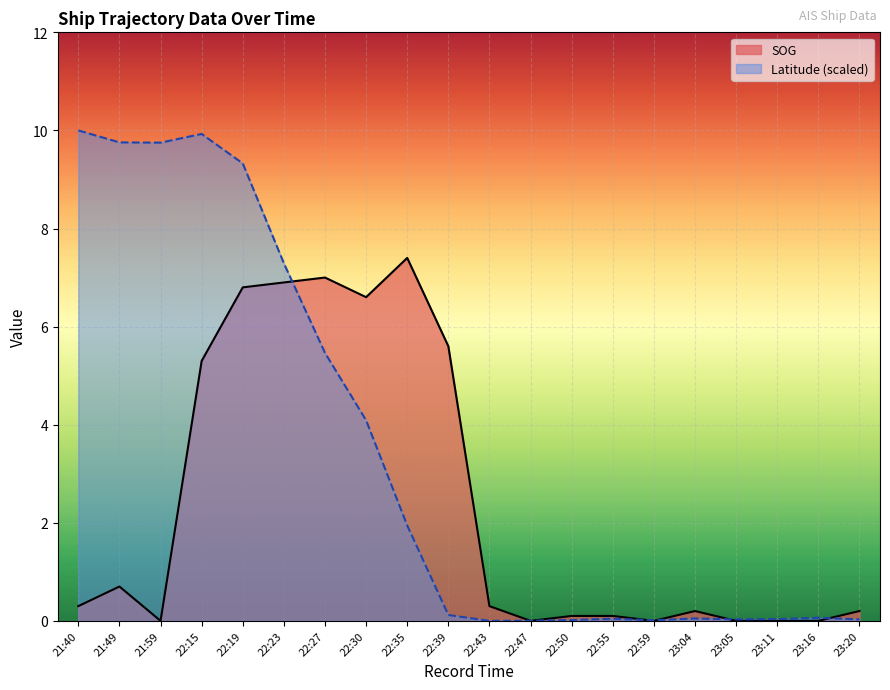

Where is the first local minimum for Latitude?

21:59